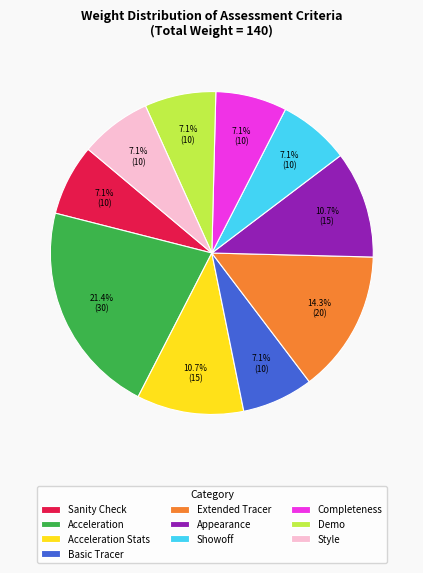

To the nearest percent, what portion does Demo represent?

7%